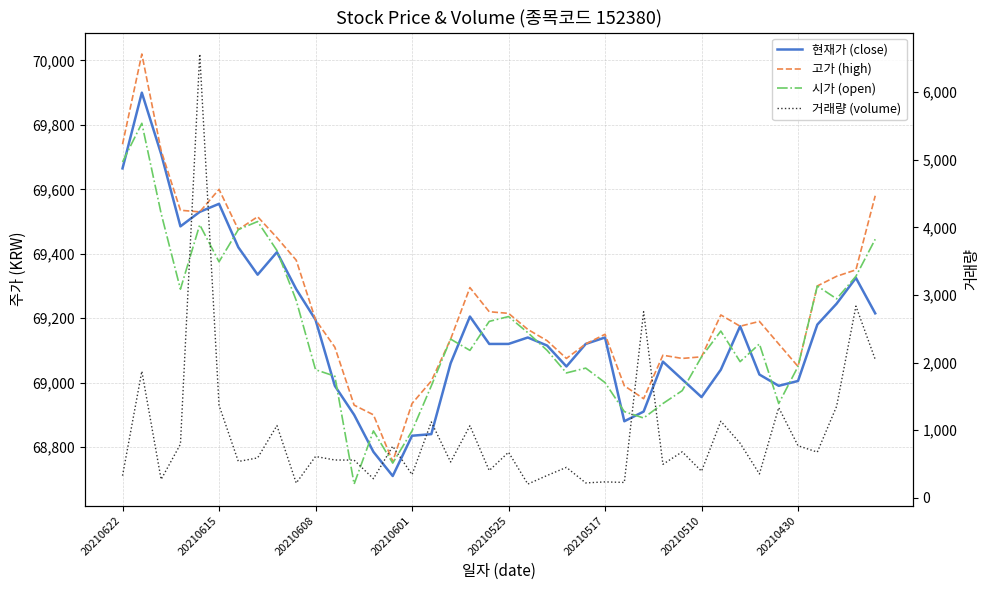

What is the spread (max minus min) of values at 20210608?

68583